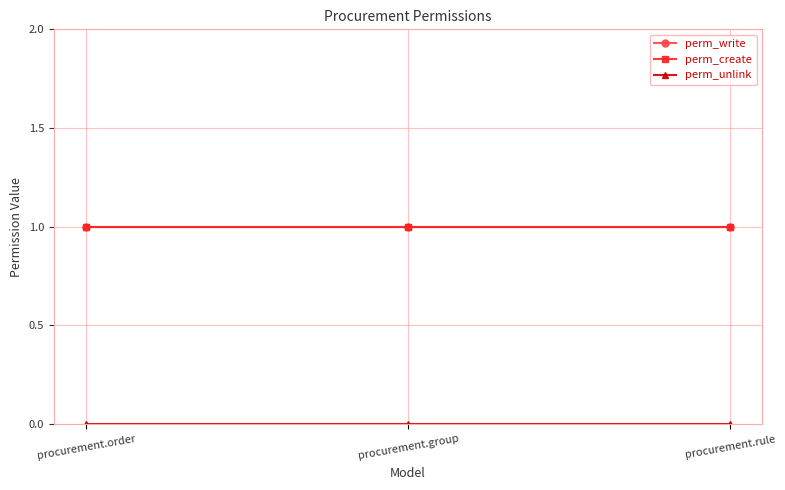

What is the total value across all series at procurement.rule?

2